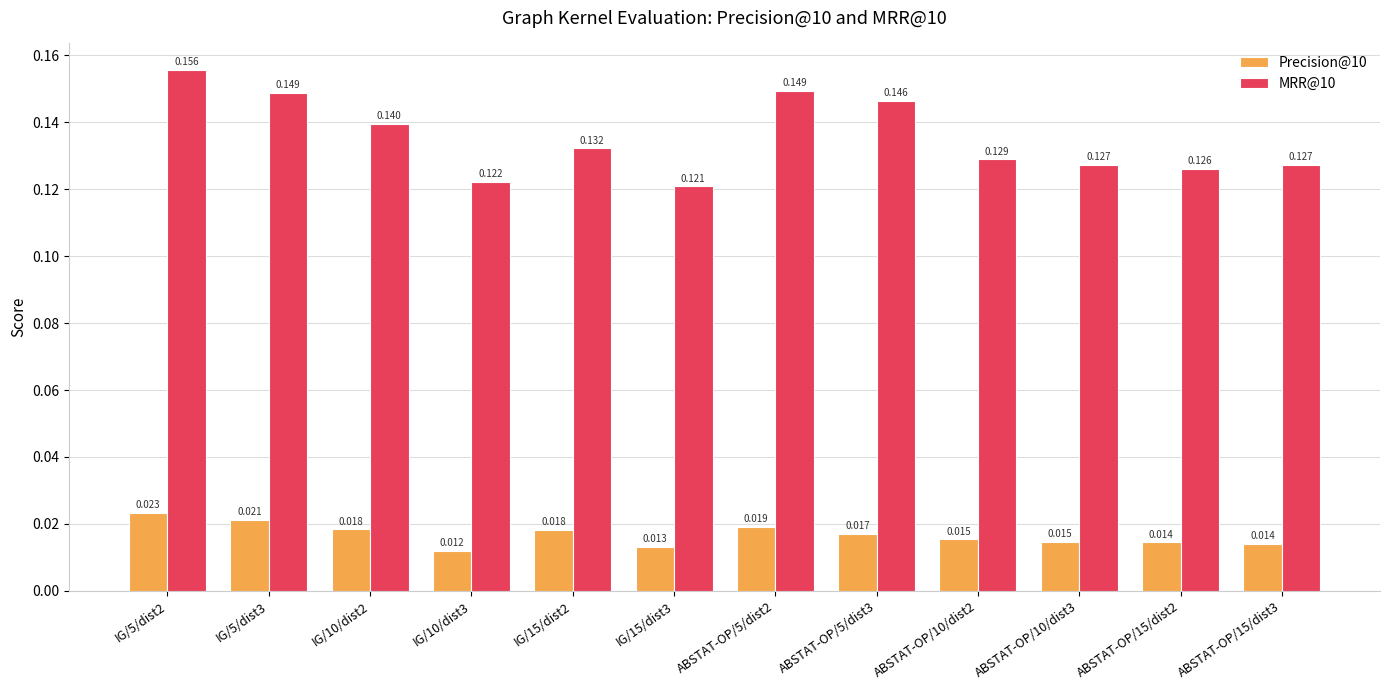

Is the value of Precision@10 at IG/10/dist3 greater than the value of MRR@10 at ABSTAT-OP/15/dist2?

No